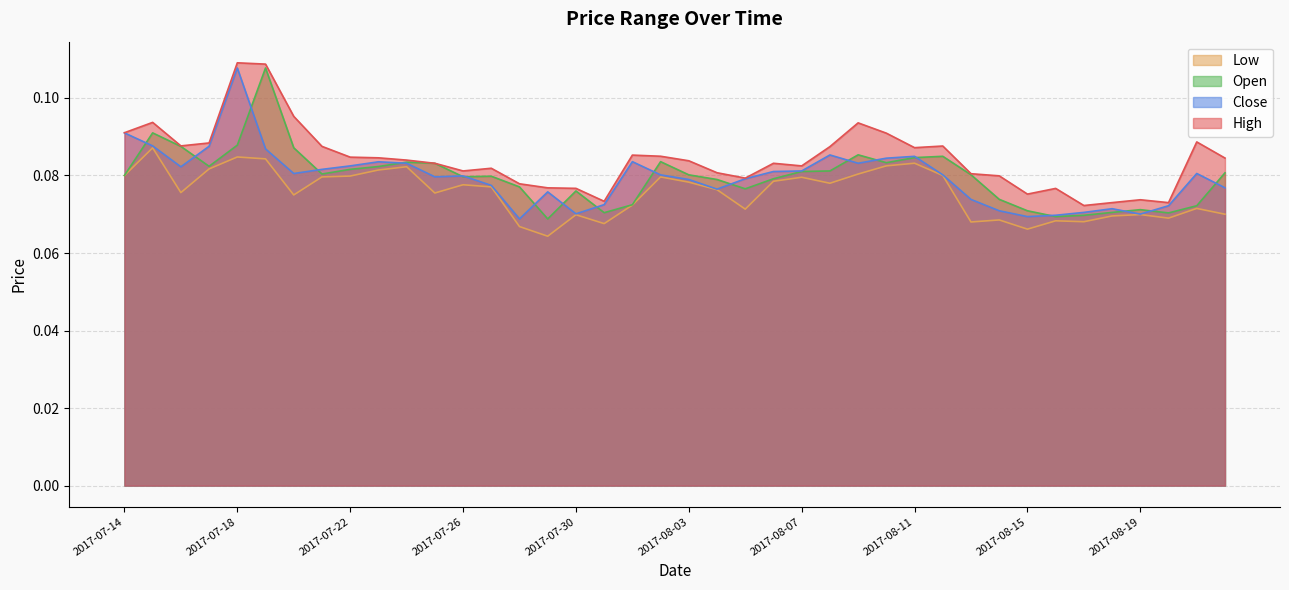

What are all the series names shown in the legend?

Low, Open, Close, High